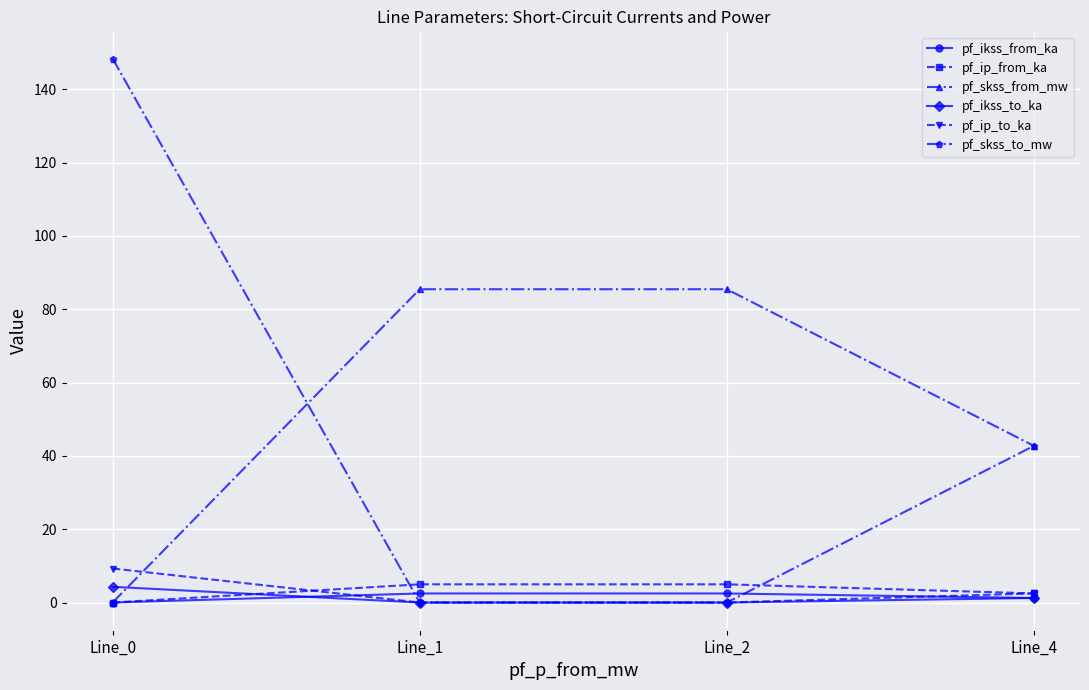

How many categories are shown in the chart?

4